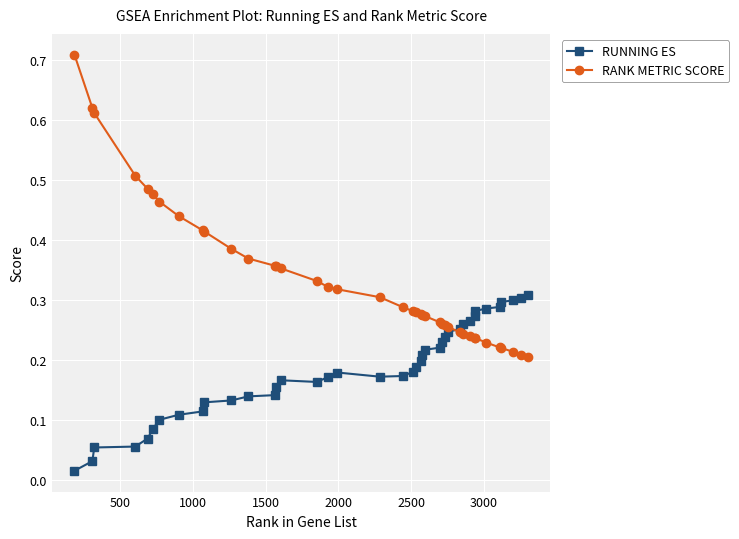

How many RANK METRIC SCORE values are between 0 and 1?

40